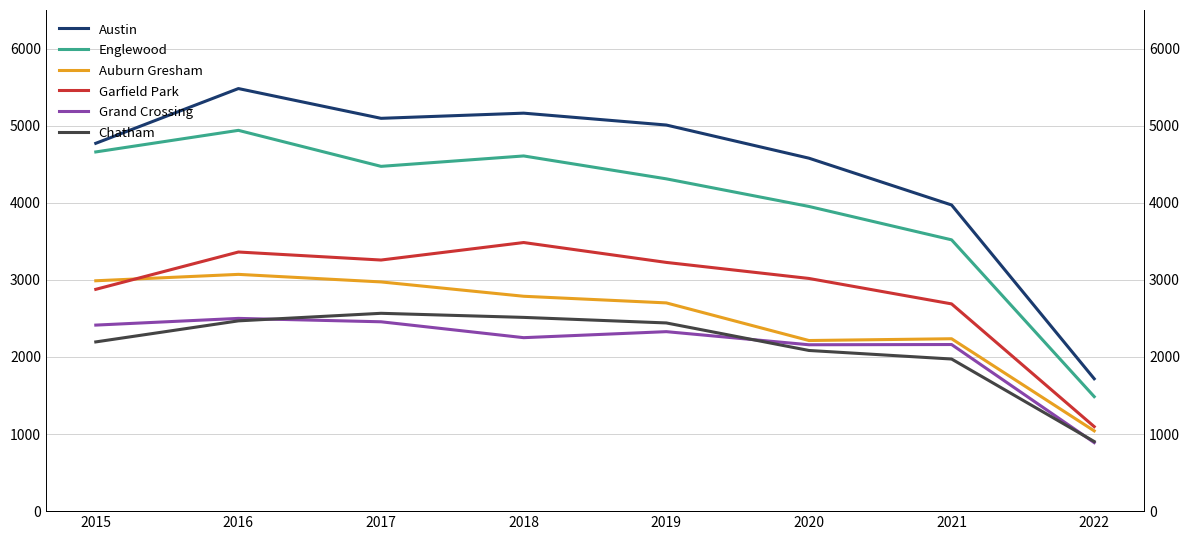

How many series are shown in this chart?

6